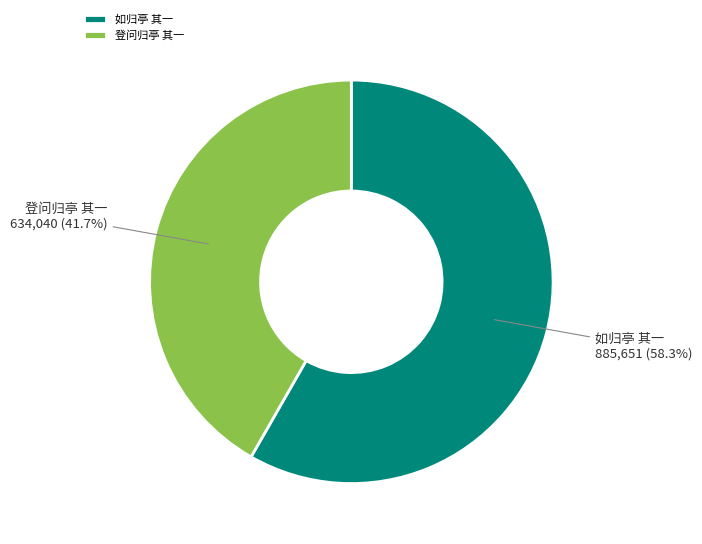

To the nearest percent, what is the combined percentage of 如归亭 其一 and 登问归亭 其一?

100%